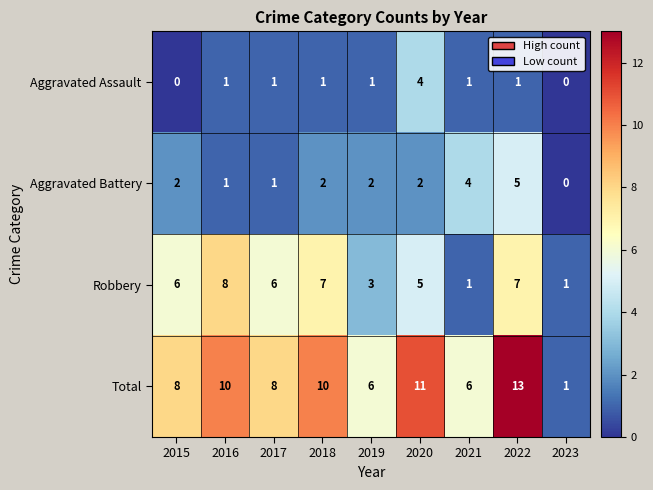

What is the difference between the maximum and minimum values in the Aggravated Assault series?

4